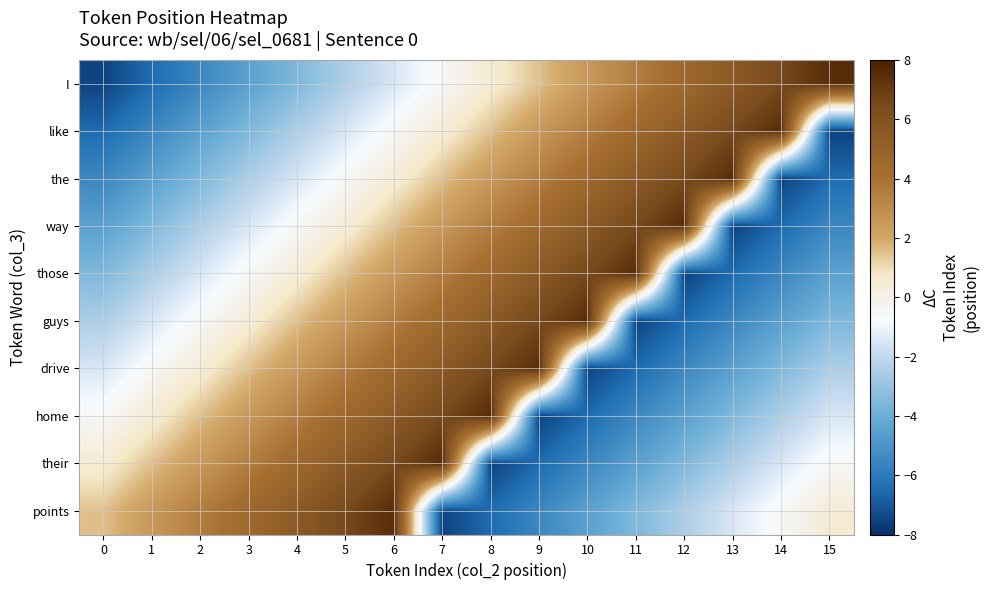

At which category does the chart reach its peak across all series?

15